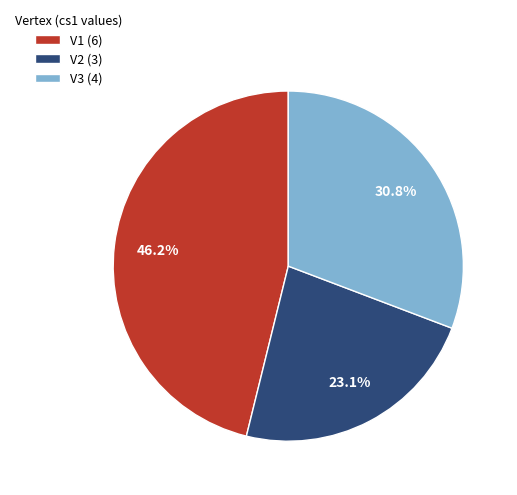

What percentage do V1 and V2 together represent?

69.2%